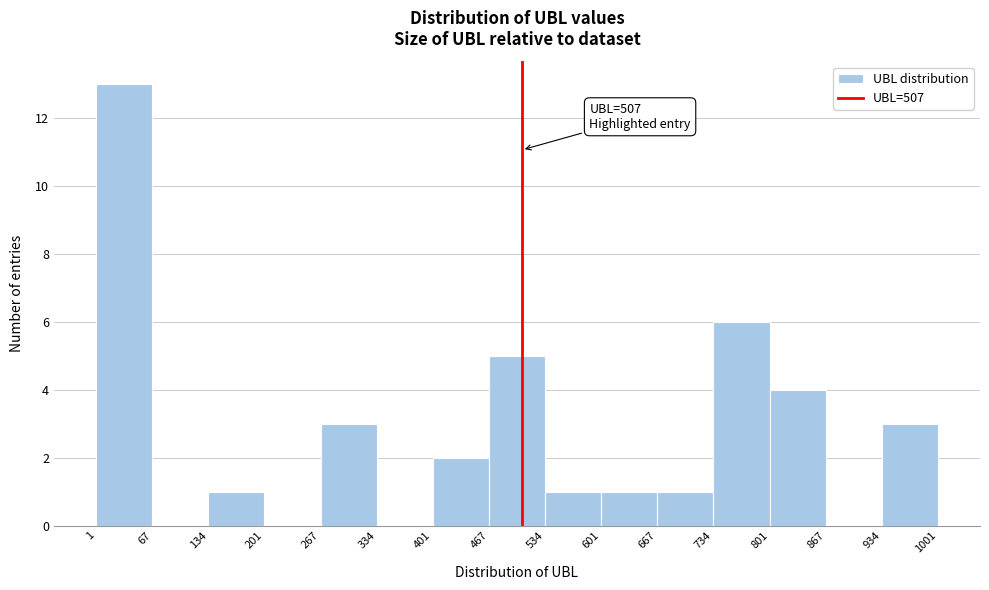

Over which range of the x-axis is the bar tallest?

1 to 67